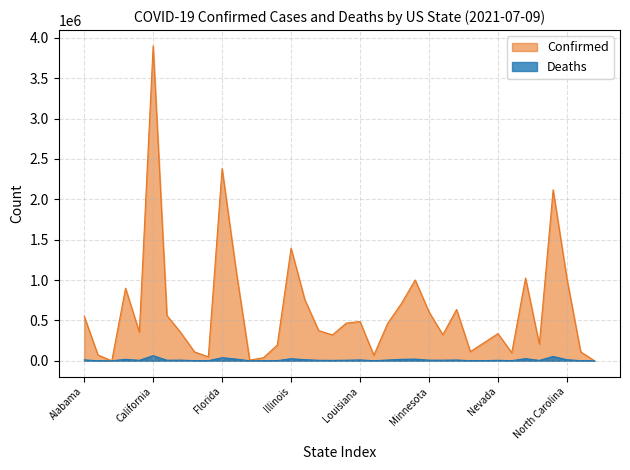

What is the sum of all Deaths values?

433345